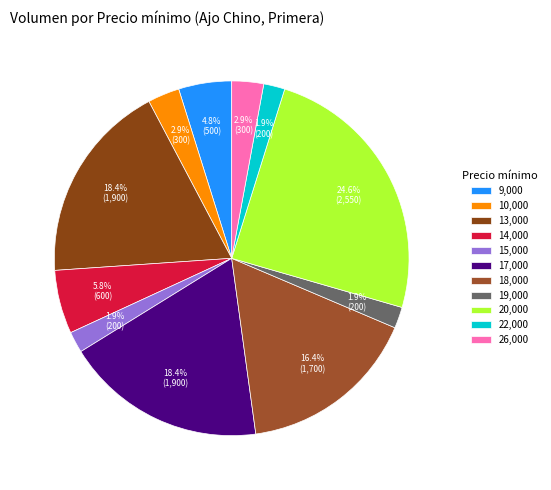

How many segments does this pie chart have?

11